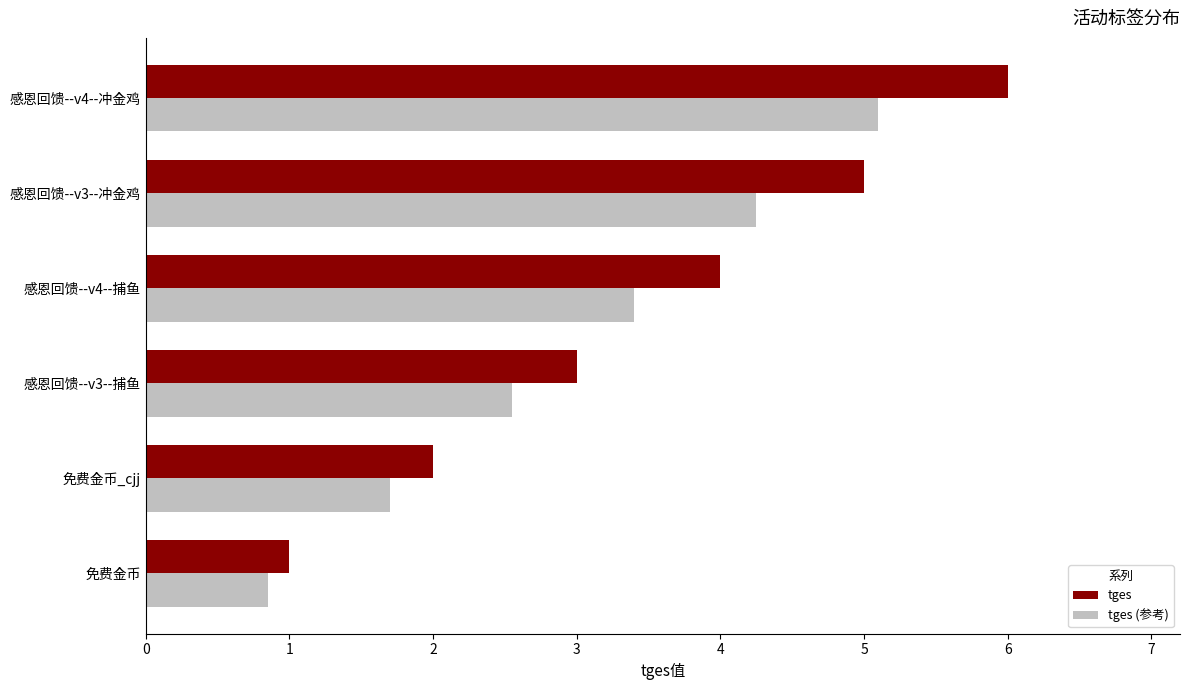

Which series has the widest spread of values?

tges